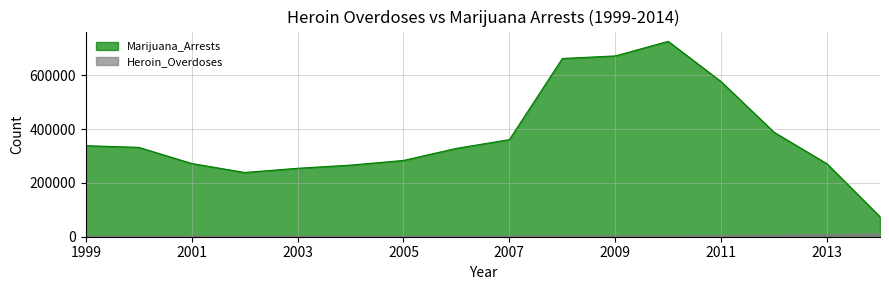

What is the approximate value of Marijuana_Arrests at 2008, to the nearest 100?

662100